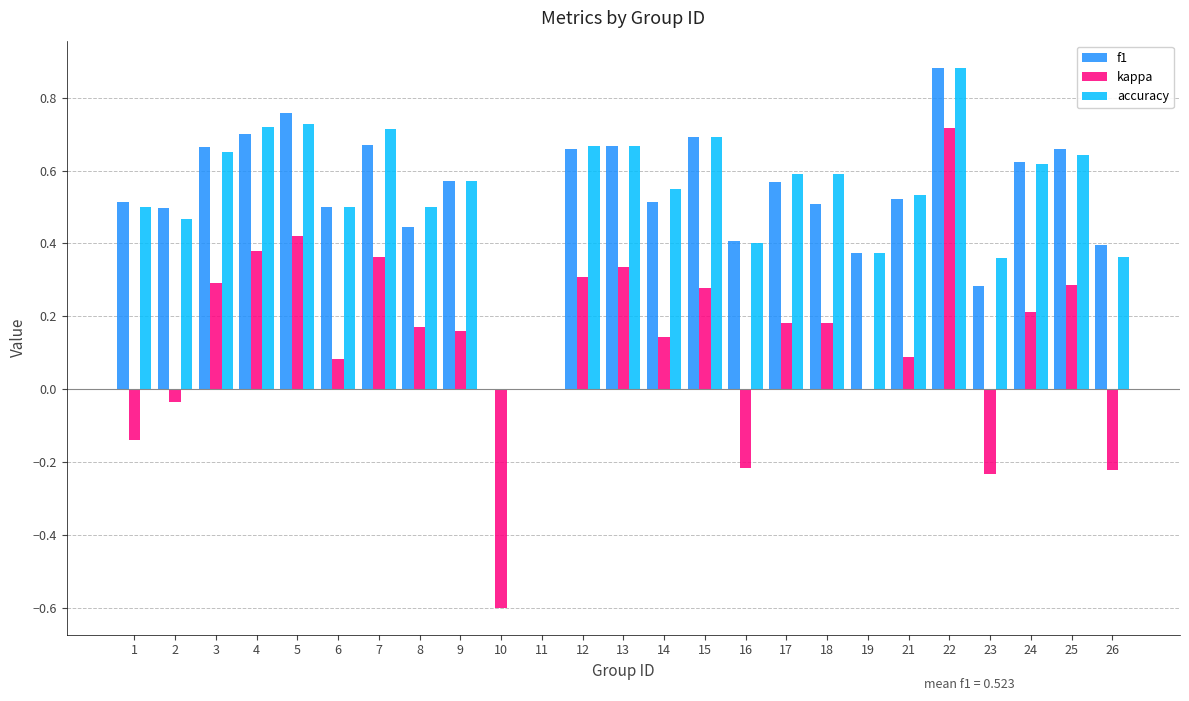

The value of f1 at 9 is 0.6. True or false?

True